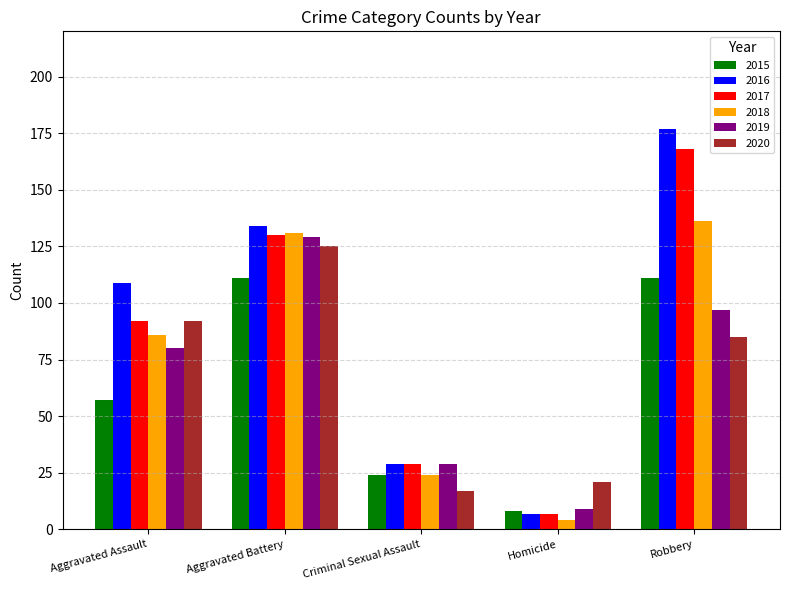

Which series has the largest total across all categories?

2016